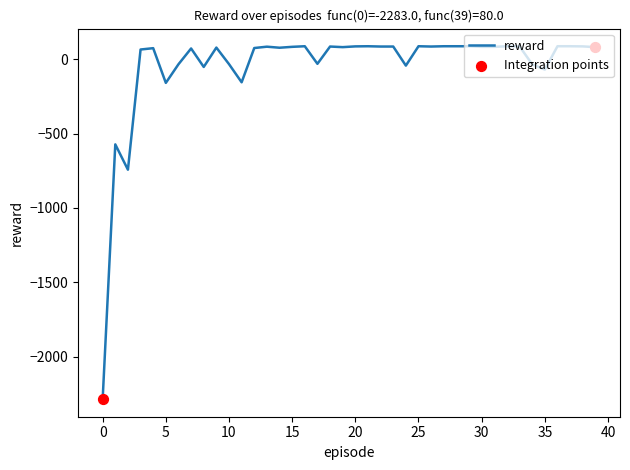

What is the greatest value displayed?

86